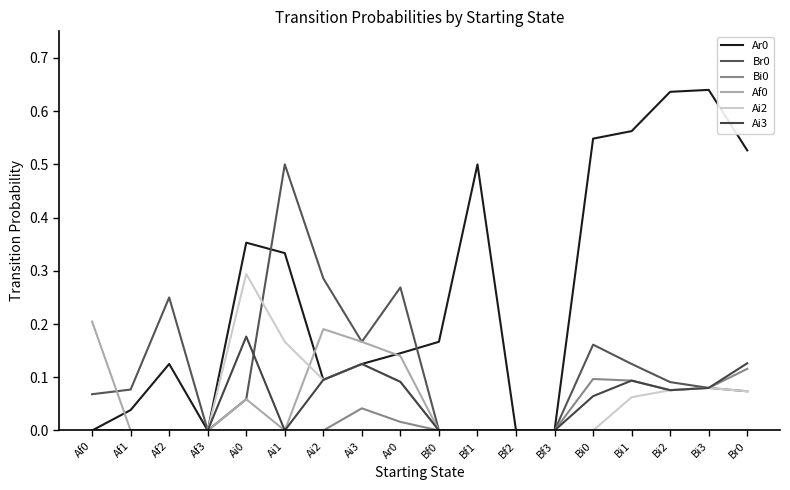

Reading left to right, list all the values displayed in this chart.

Ar0: Af0=0.0	Af1=0.0	Af2=0.1	Af3=0.0	Ai0=0.4	Ai1=0.3	Ai2=0.1	Ai3=0.1	Ar0=0.1	Bf0=0.2	Bf1=0.5	Bf2=0.0	Bf3=0.0	Bi0=0.5	Bi1=0.6	Bi2=0.6	Bi3=0.6	Br0=0.5
Br0: Af0=0.1	Af1=0.1	Af2=0.2	Af3=0.0	Ai0=0.1	Ai1=0.5	Ai2=0.3	Ai3=0.2	Ar0=0.3	Bf0=0.0	Bf1=0.0	Bf2=0.0	Bf3=0.0	Bi0=0.2	Bi1=0.1	Bi2=0.1	Bi3=0.1	Br0=0.1
Bi0: Af0=0.0	Af1=0.0	Af2=0.0	Af3=0.0	Ai0=0.0	Ai1=0.0	Ai2=0.0	Ai3=0.0	Ar0=0.0	Bf0=0.0	Bf1=0.0	Bf2=0.0	Bf3=0.0	Bi0=0.1	Bi1=0.1	Bi2=0.1	Bi3=0.1	Br0=0.1
Af0: Af0=0.2	Af1=0.0	Af2=0.0	Af3=0.0	Ai0=0.1	Ai1=0.0	Ai2=0.2	Ai3=0.2	Ar0=0.1	Bf0=0.0	Bf1=0.0	Bf2=0.0	Bf3=0.0	Bi0=0.0	Bi1=0.0	Bi2=0.0	Bi3=0.0	Br0=0.0
Ai2: Af0=0.0	Af1=0.0	Af2=0.0	Af3=0.0	Ai0=0.3	Ai1=0.2	Ai2=0.1	Ai3=0.1	Ar0=0.1	Bf0=0.0	Bf1=0.0	Bf2=0.0	Bf3=0.0	Bi0=0.0	Bi1=0.1	Bi2=0.1	Bi3=0.1	Br0=0.1
Ai3: Af0=0.0	Af1=0.0	Af2=0.0	Af3=0.0	Ai0=0.2	Ai1=0.0	Ai2=0.1	Ai3=0.1	Ar0=0.1	Bf0=0.0	Bf1=0.0	Bf2=0.0	Bf3=0.0	Bi0=0.1	Bi1=0.1	Bi2=0.1	Bi3=0.1	Br0=0.1